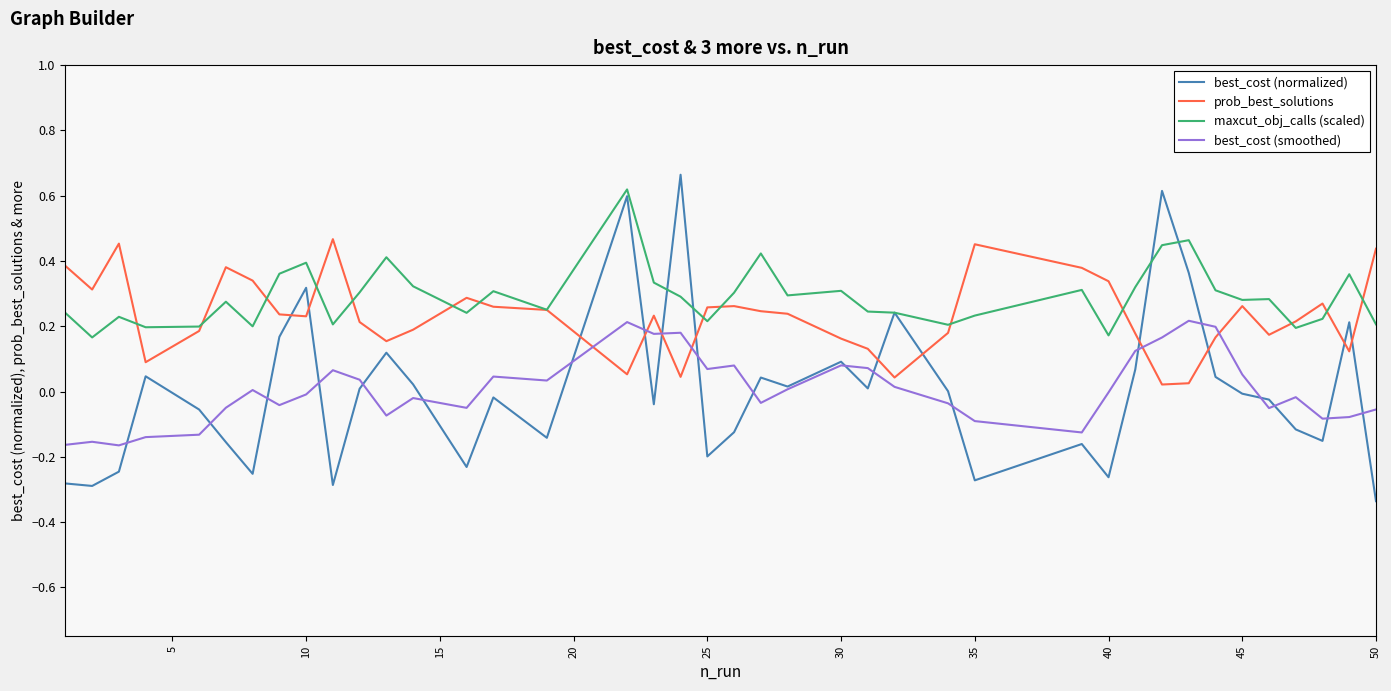

Which series has the widest spread of values?

best_cost (normalized)